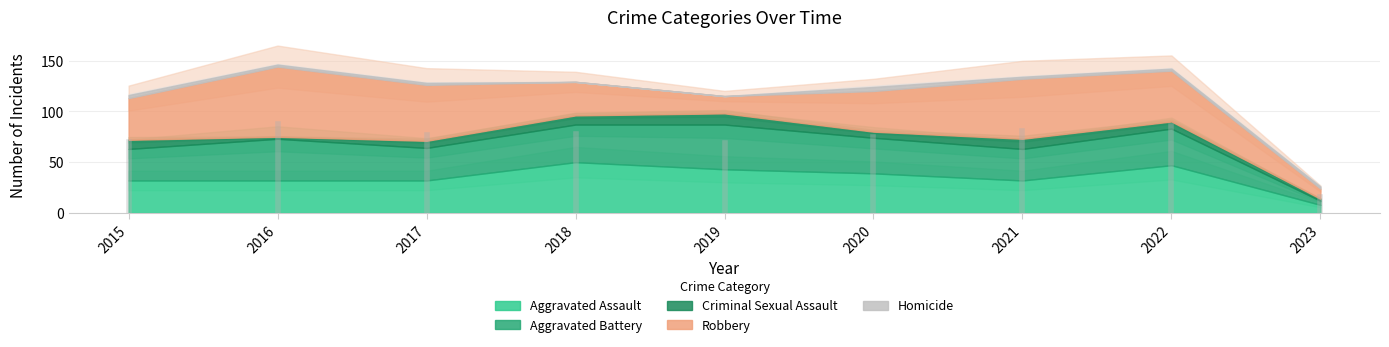

Which has a higher value, 2016 or 2022?

2022